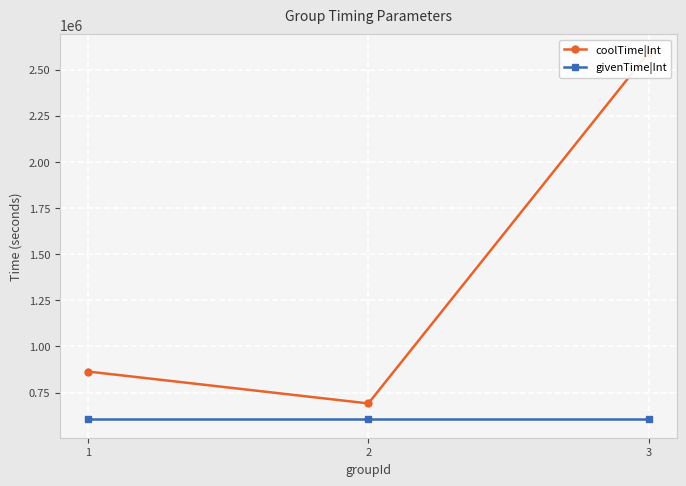

Is the value of givenTime|Int at 2 greater than the value of coolTime|Int at 2?

No